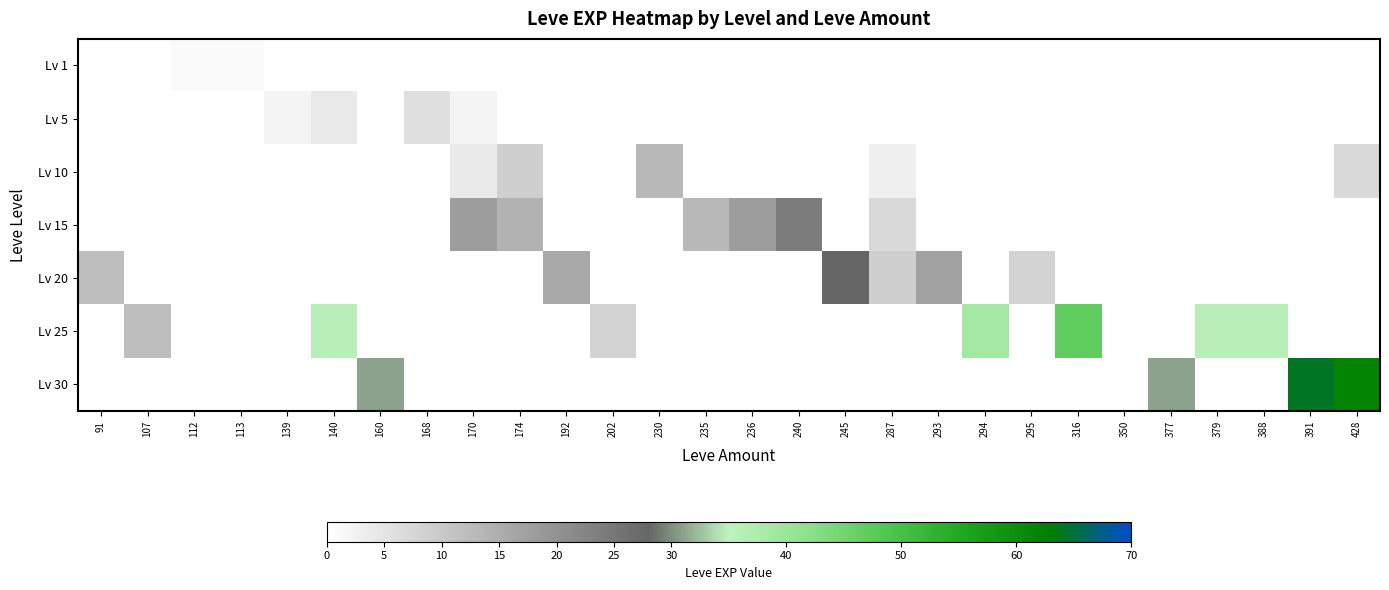

How many distinct data groups are displayed?

7